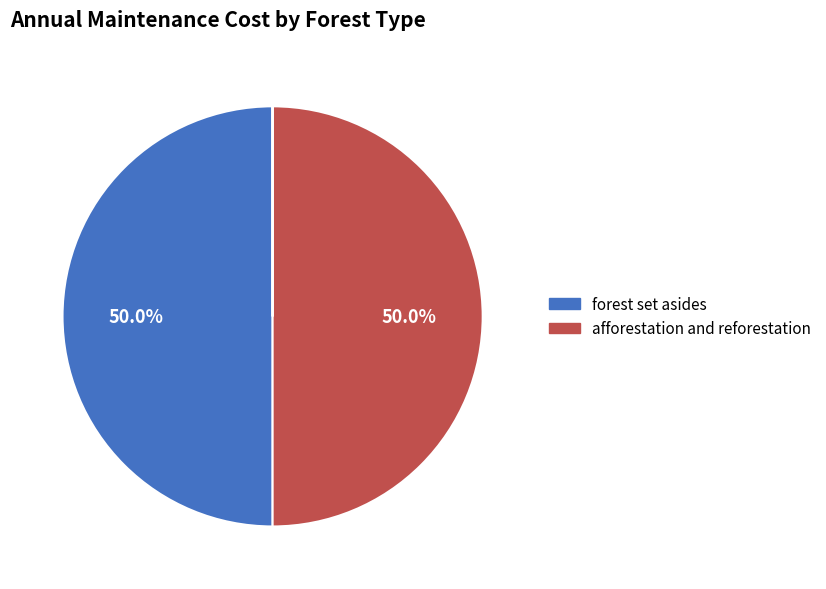

Does any single category account for the majority?

No